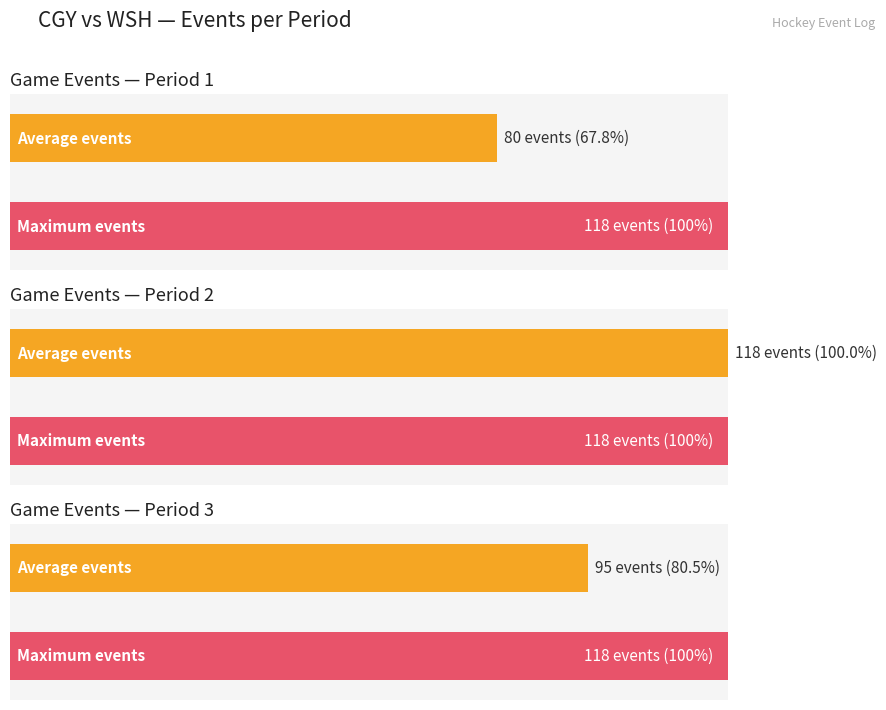

How many bars are there in total?

6